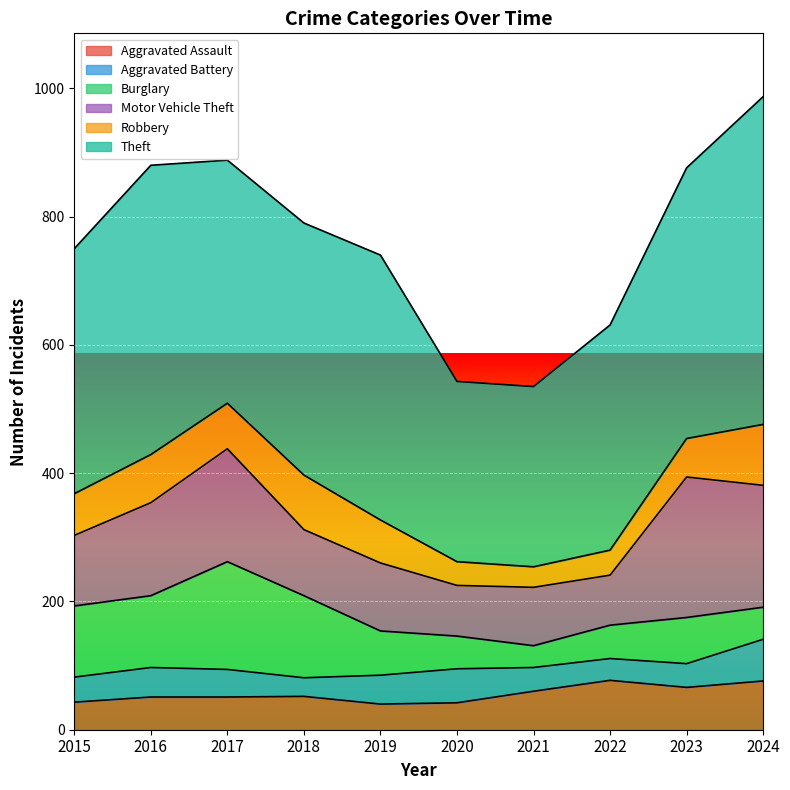

True or false: Theft has more than 1 points higher than both neighbors.

True